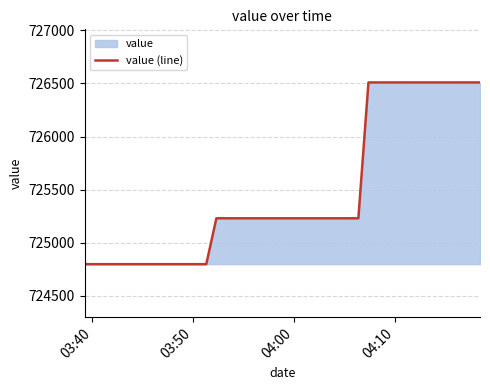

What is the maximum value shown in the chart?

726509.5